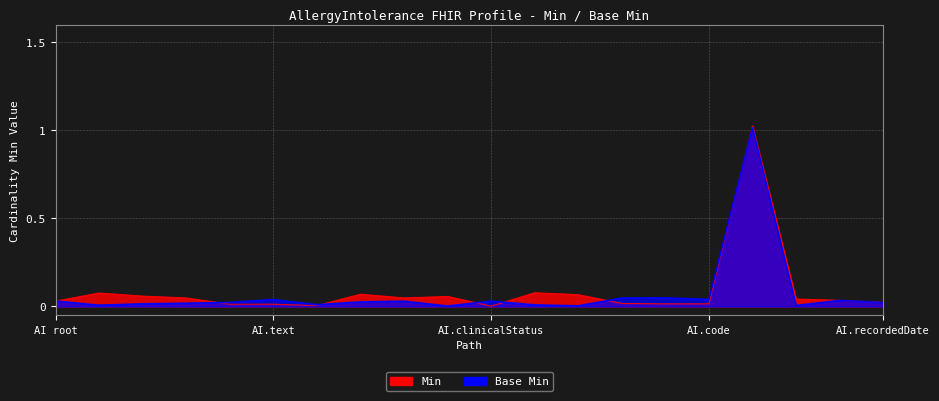

What is the sum of all Min values?

1.5